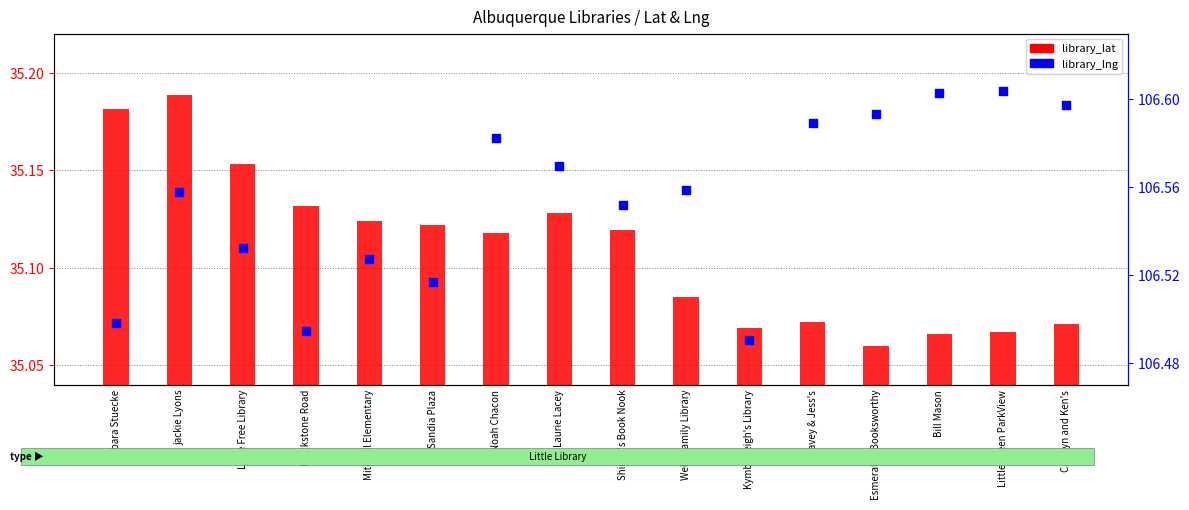

At which category is the sum across all series the highest?

jackie Lyons